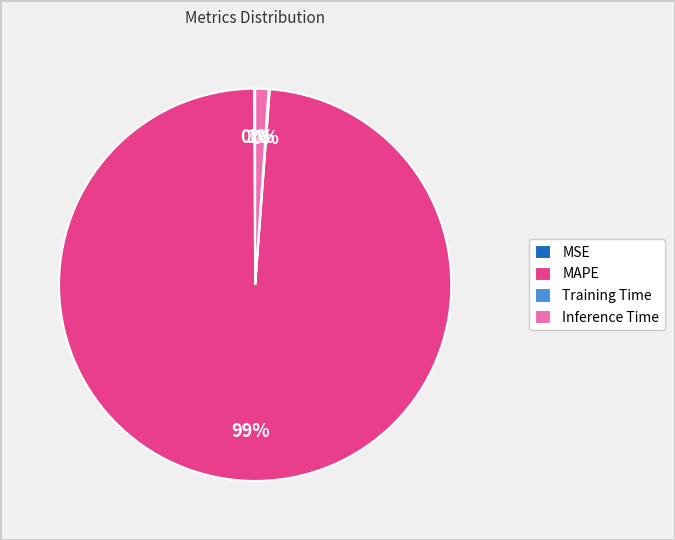

The MAPE slice represents 89% of the pie. True or false?

False